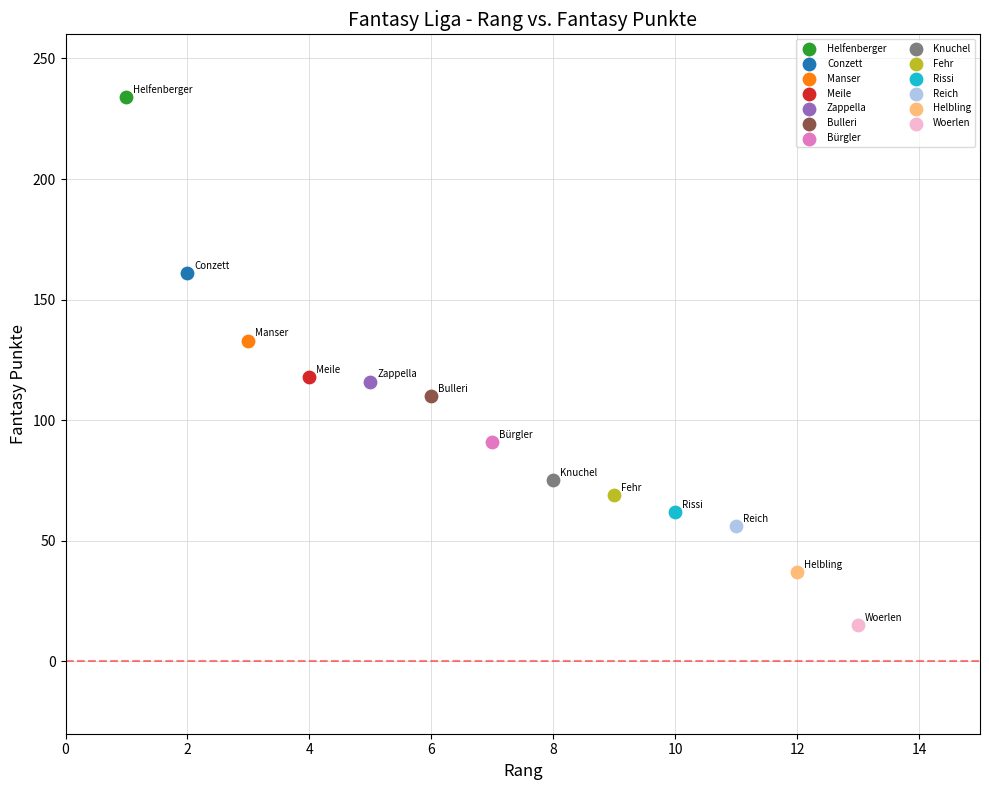

What are all the series names shown in the legend?

Helfenberger, Conzett, Manser, Meile, Zappella, Bulleri, Bürgler, Knuchel, Fehr, Rissi, Reich, Helbling, Woerlen